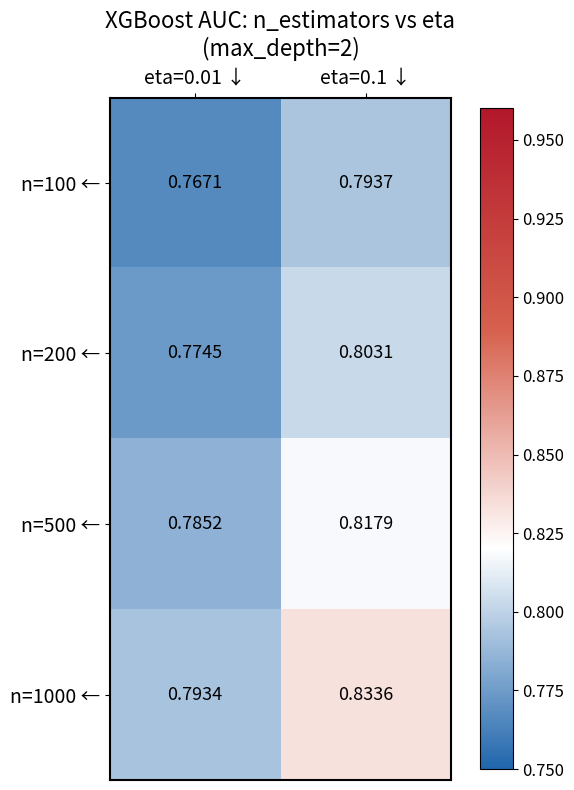

How many categories are shown in the chart?

2